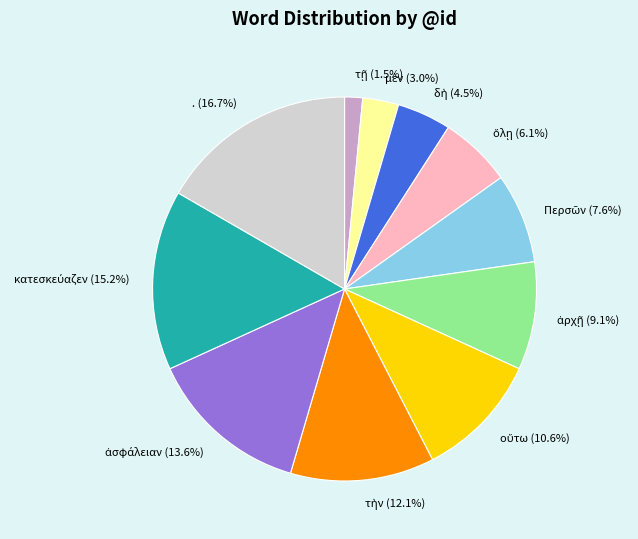

How much of the chart is everything except . (16.7%)?

83.3%